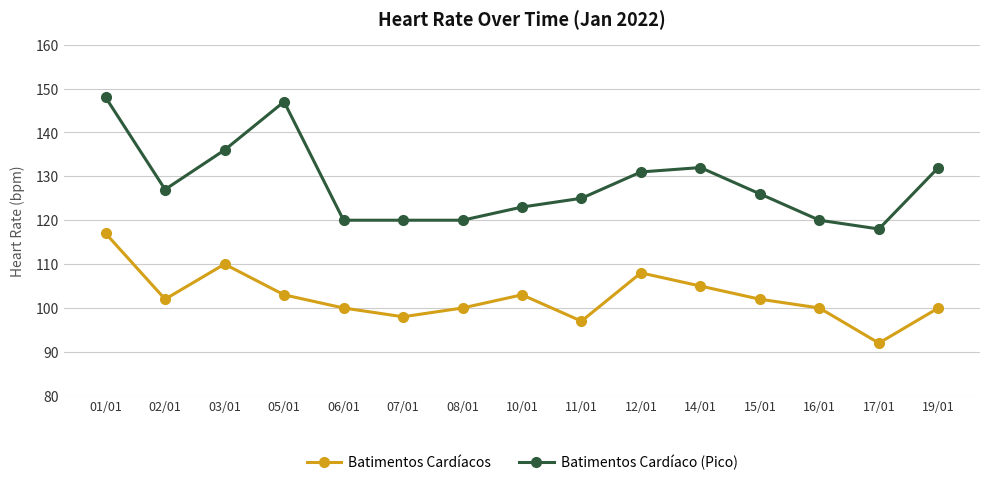

What is the smallest value displayed?

92